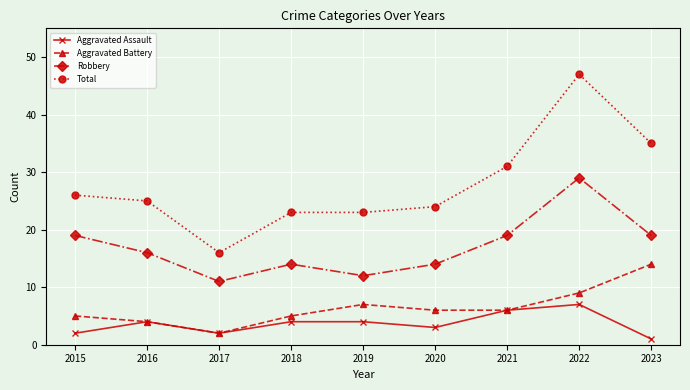

Which series changed the most between 2018 and 2023?

Total